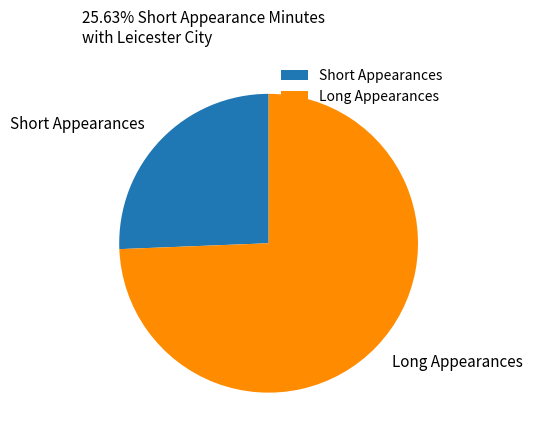

Combined, do Long Appearances and Short Appearances account for over 50%?

Yes